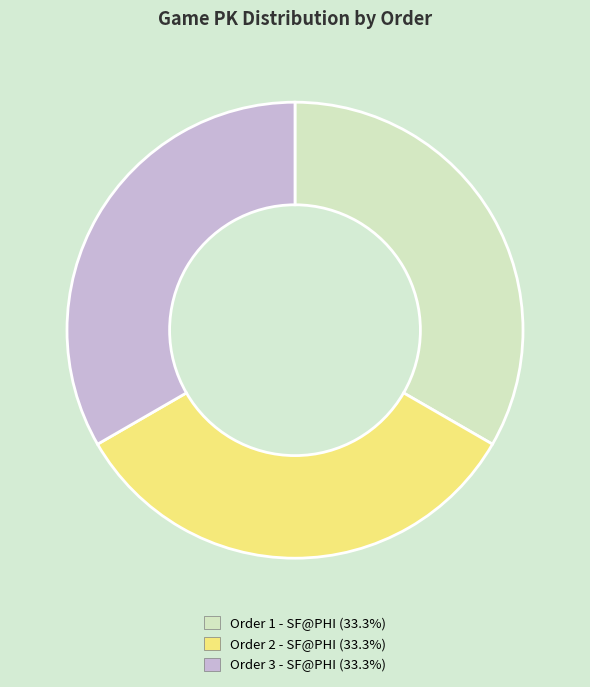

Does any single category account for the majority?

No